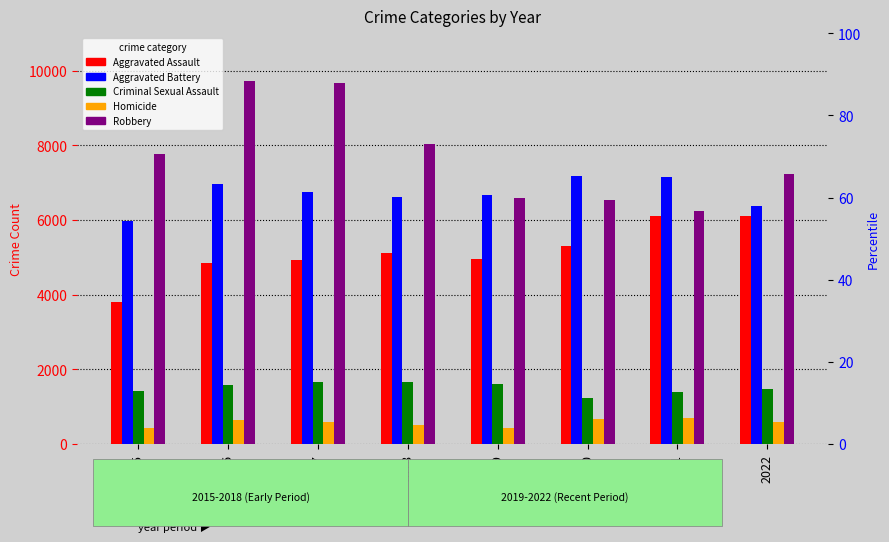

What is the sum of the Criminal Sexual Assault values at 2015 and 2016?

2998